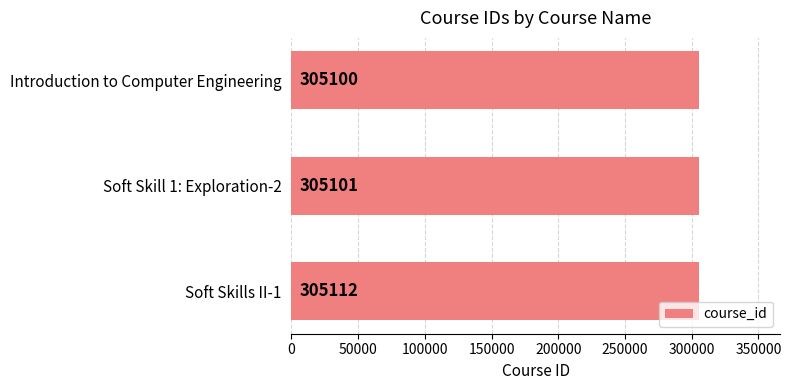

Is it true that the value at Soft Skills II-1 is 137667?

False